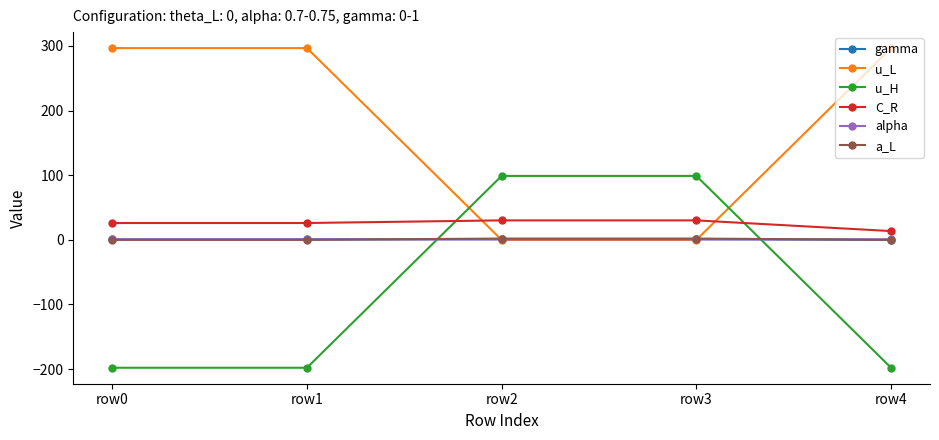

Does the chart have visible grid lines?

No